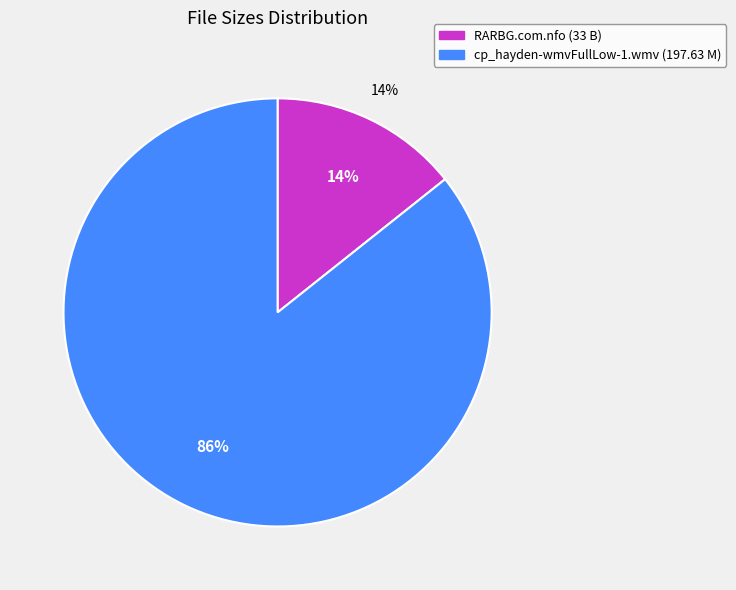

The cp_hayden-wmvFullLow-1.wmv slice represents 86% of the pie. True or false?

True